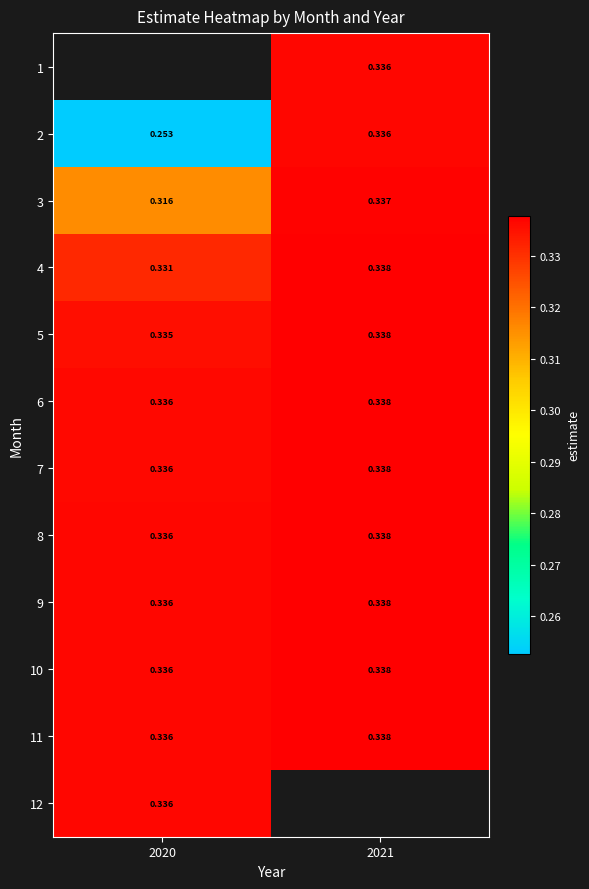

Is the value of 12 at 2020 greater than the value of 5 at 2020?

Yes